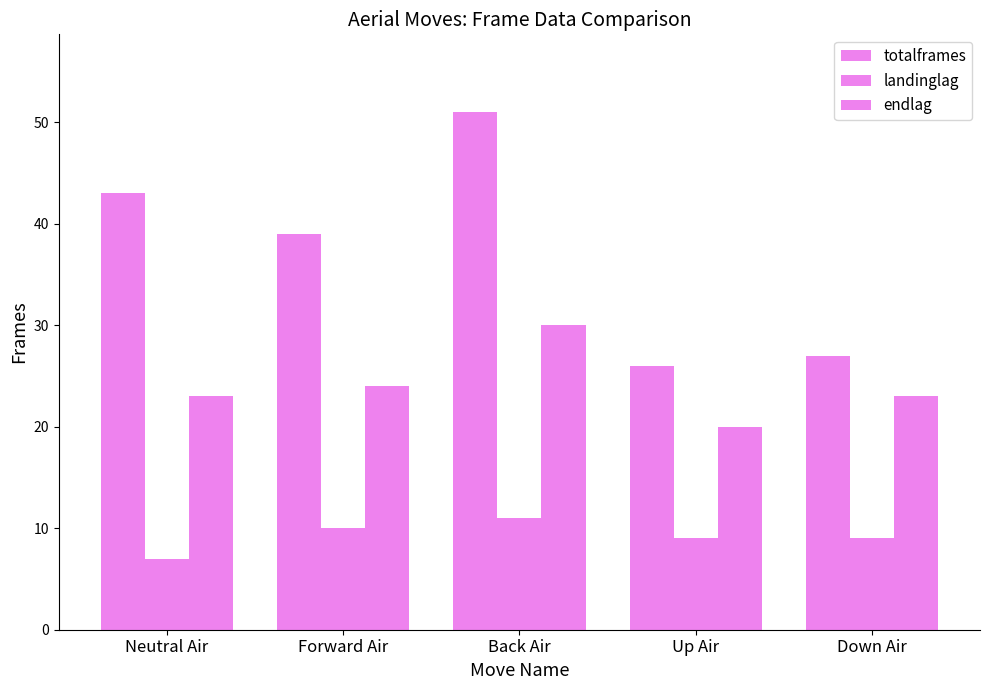

What is the highest value of the landinglag series?

11